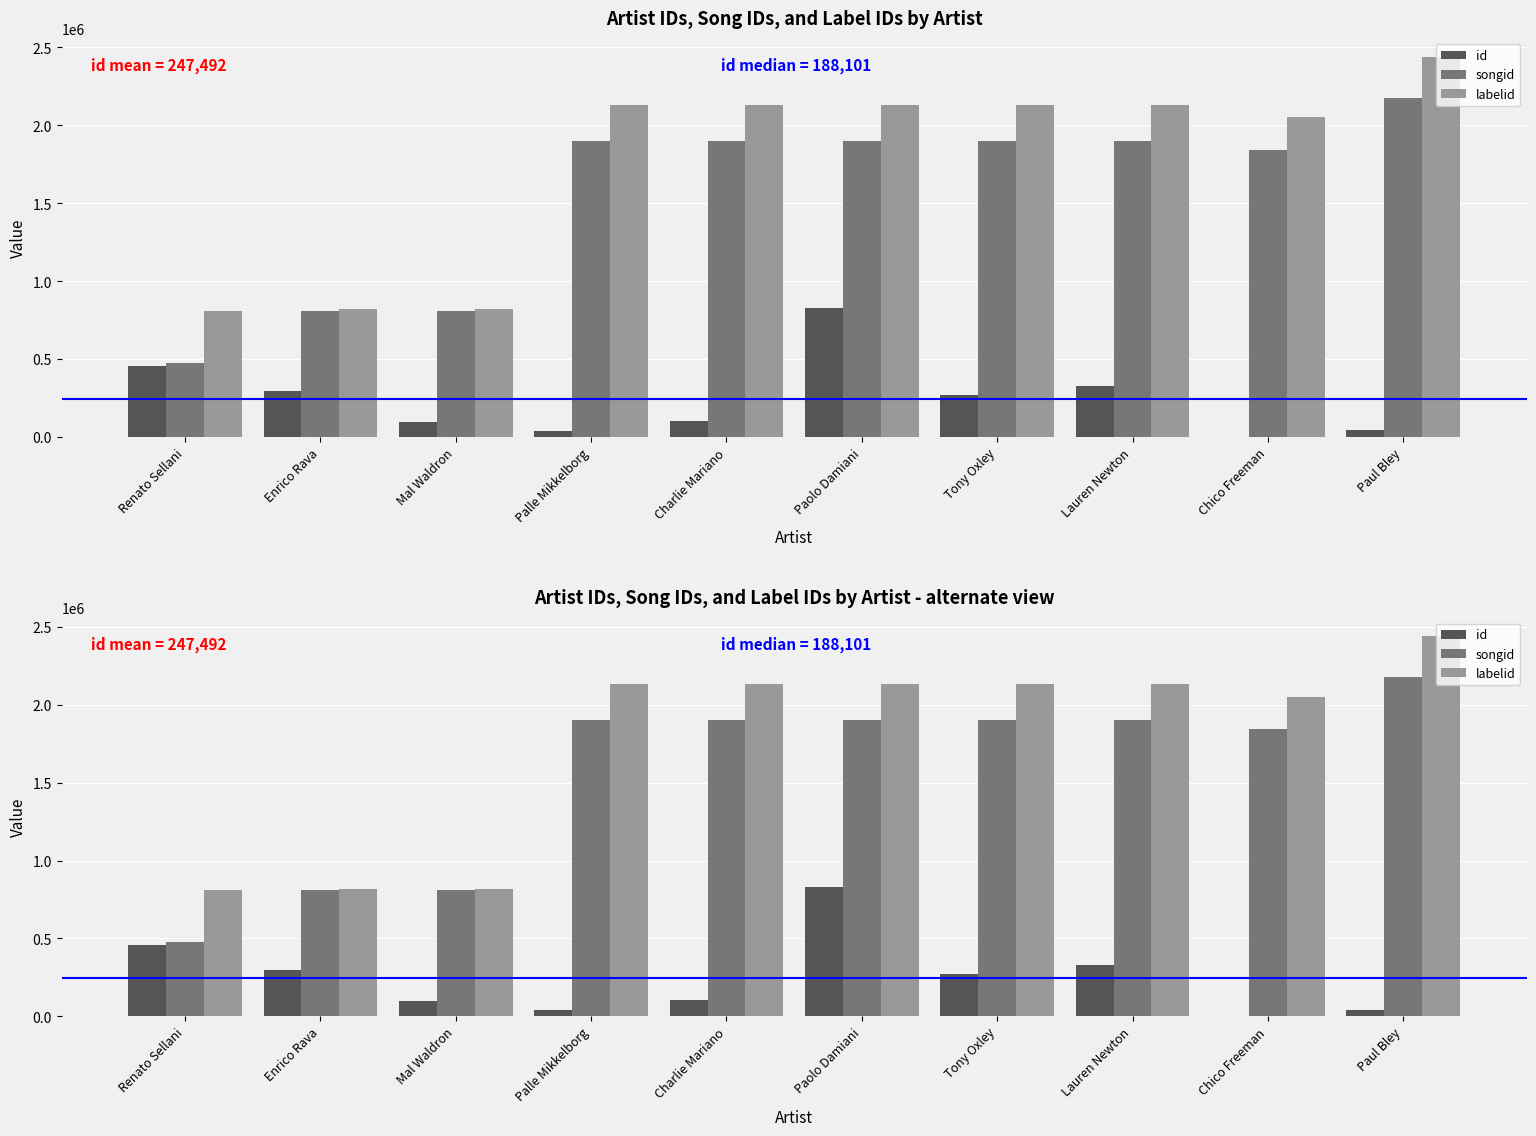

How many values in the id series are below 271118?

5